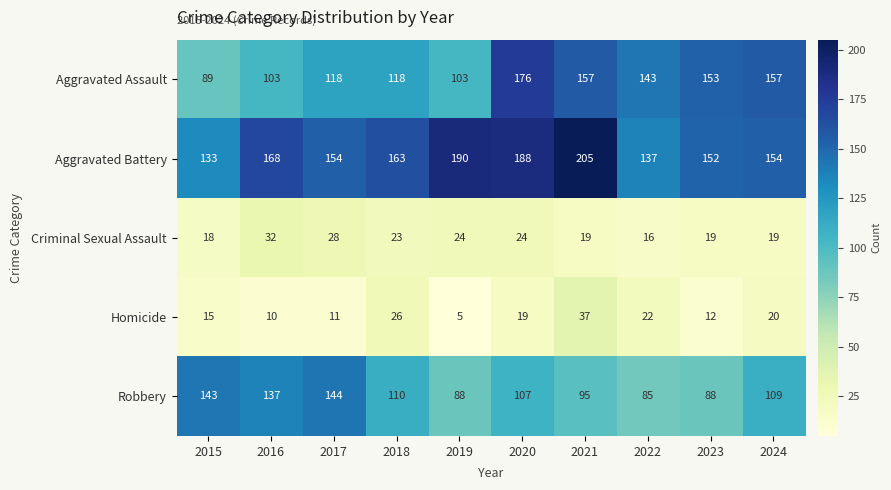

What is the difference between the maximum and minimum values in the Criminal Sexual Assault series?

16